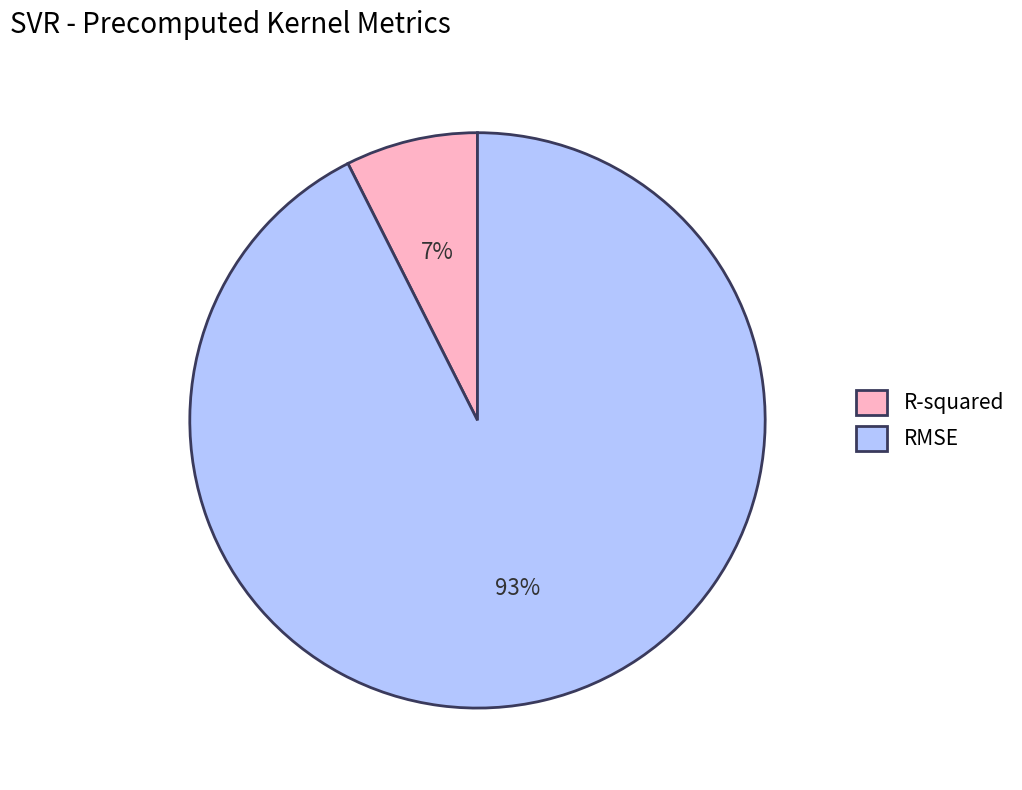

True or false: R-squared accounts for 16% of the total.

False